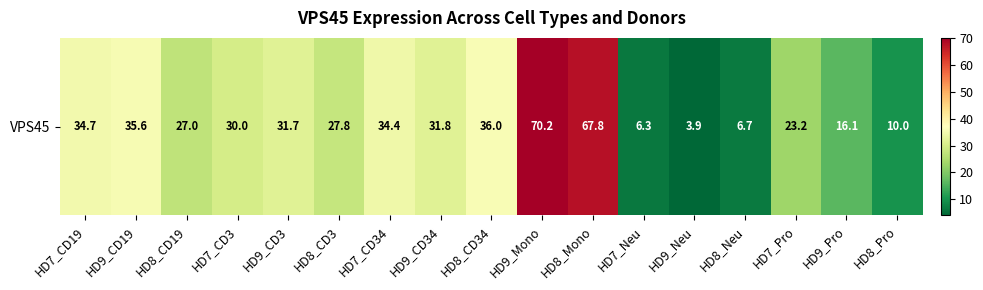

What value does the data have at HD8_Neu?

6.7